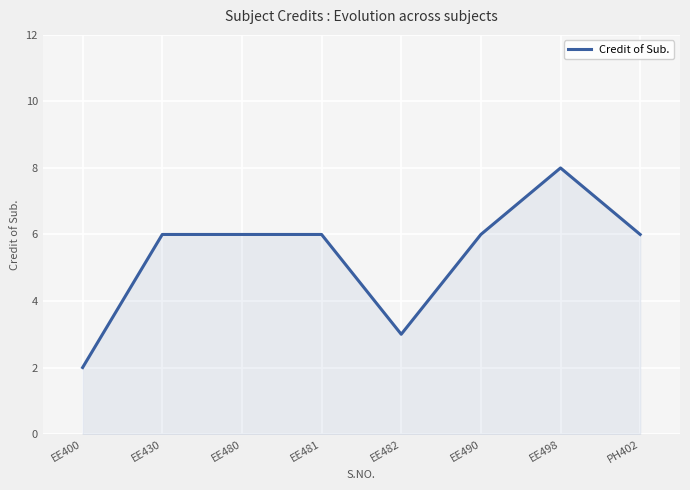

Reading left to right, what are all the values shown in this chart?

EE400=2	EE430=6	EE480=6	EE481=6	EE482=3	EE490=6	EE498=8	PH402=6